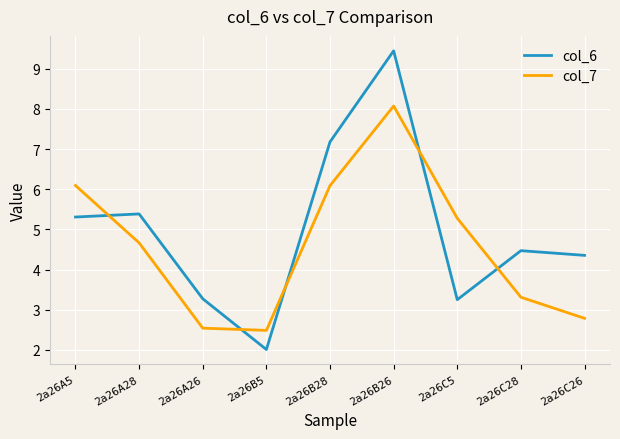

Rank the series at 2a26B26 from highest to lowest value.

col_6, col_7